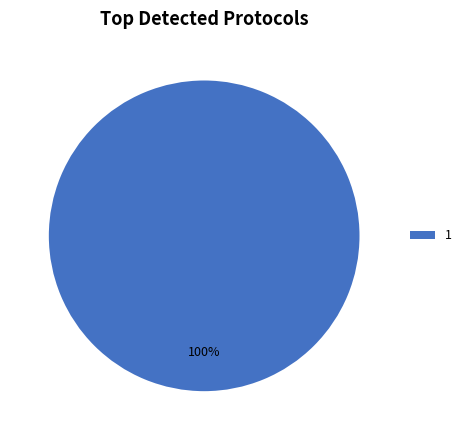

The 1 slice represents 100% of the pie. True or false?

True